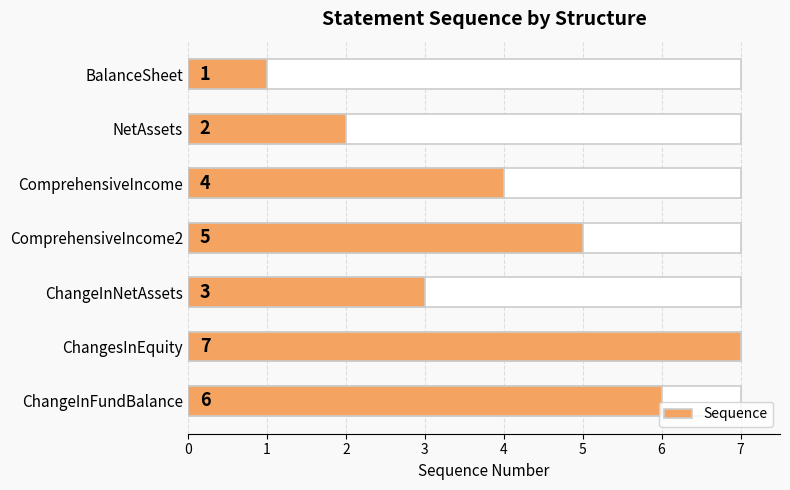

Reading right to left, transcribe all the data shown in this chart.

6	7	3	5	4	2	1